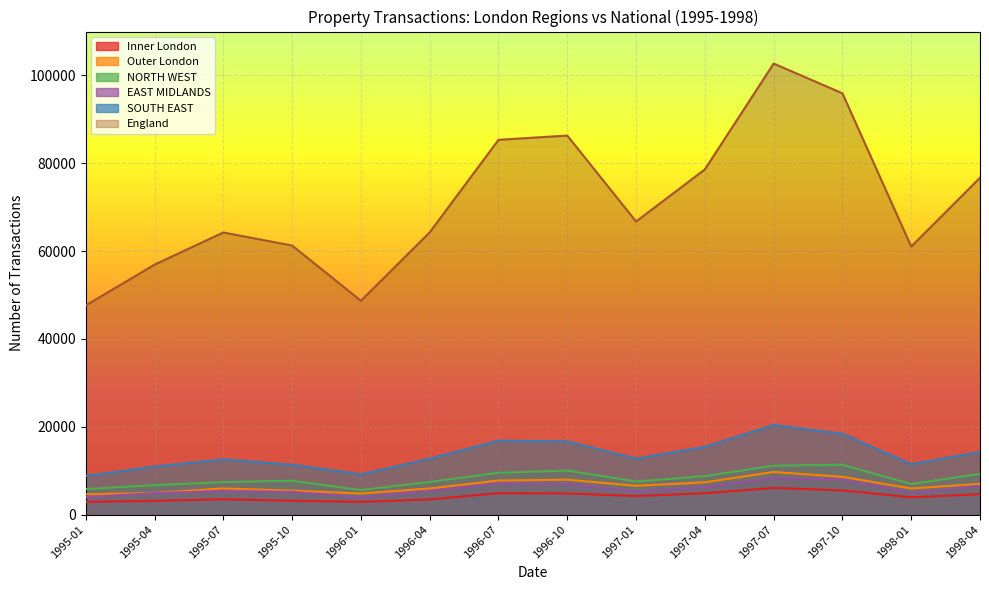

What is the smallest value displayed?

2887